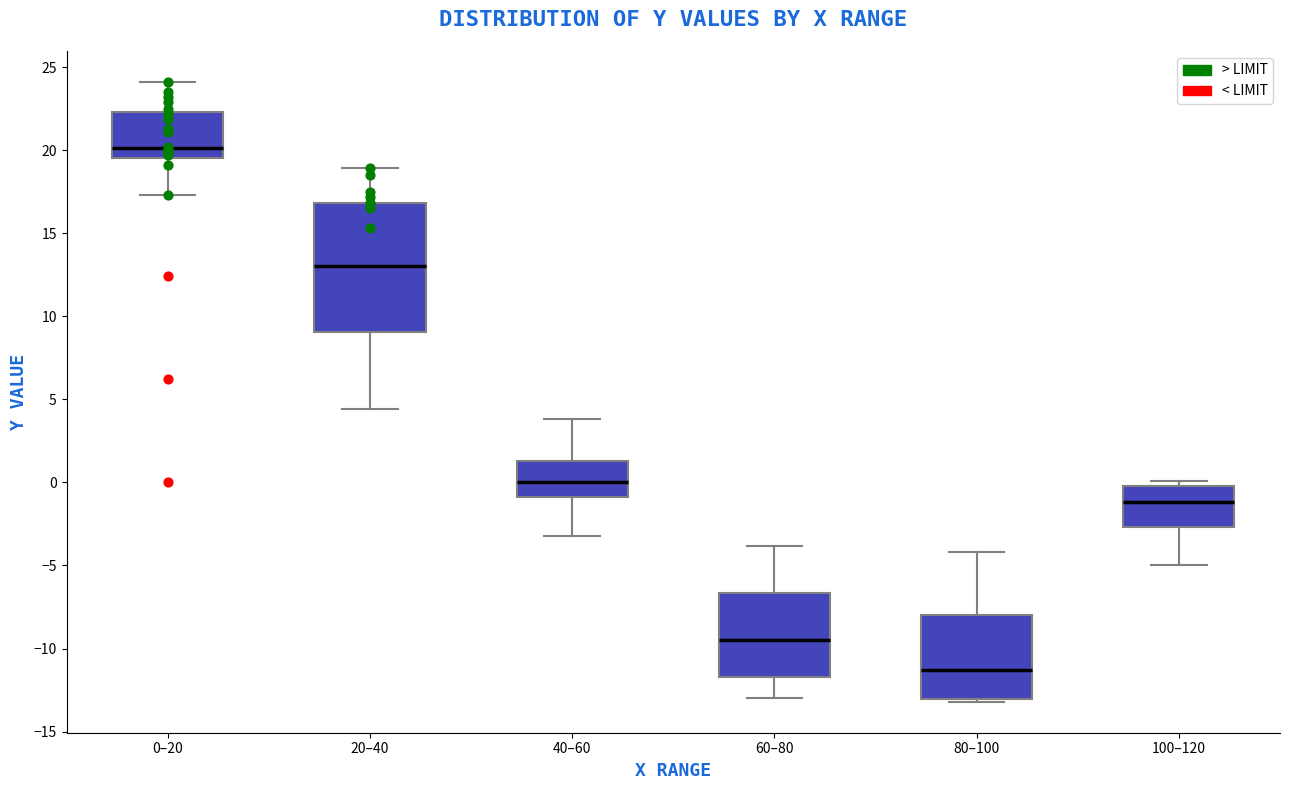

Which box is the tallest, from its lower edge to its upper edge?

20–40